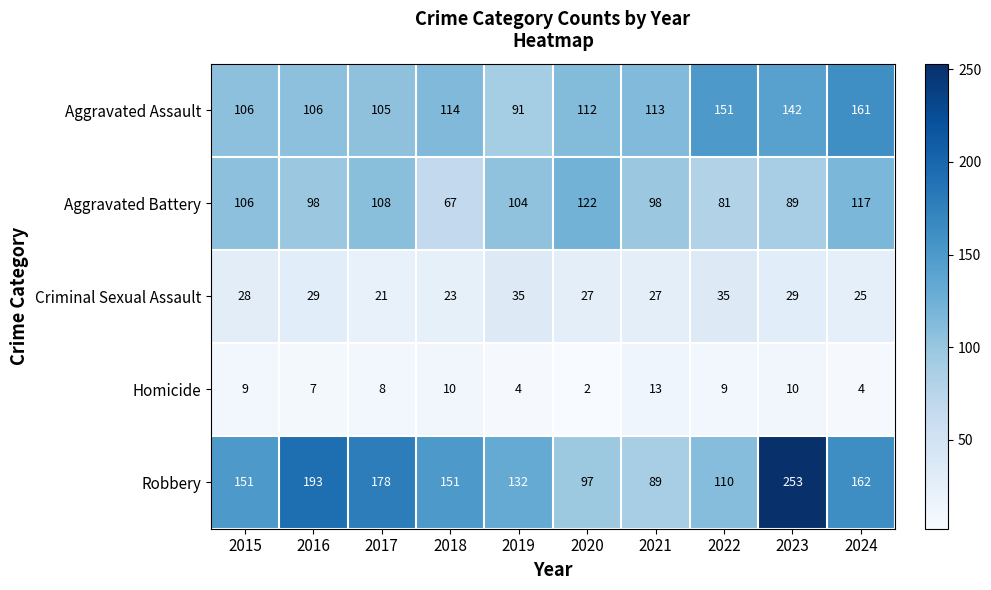

What is the difference between the highest and lowest values at 2017?

170